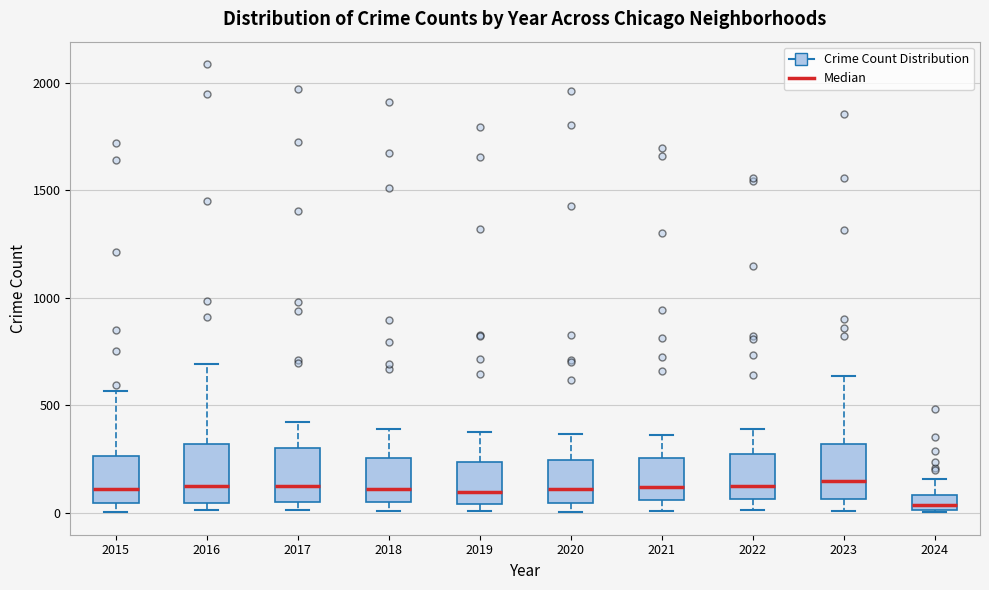

Where does the median line of the box at x = 2024 sit on the y-axis? The values are not printed on the chart, so give them approximately, as read against the axis.

50